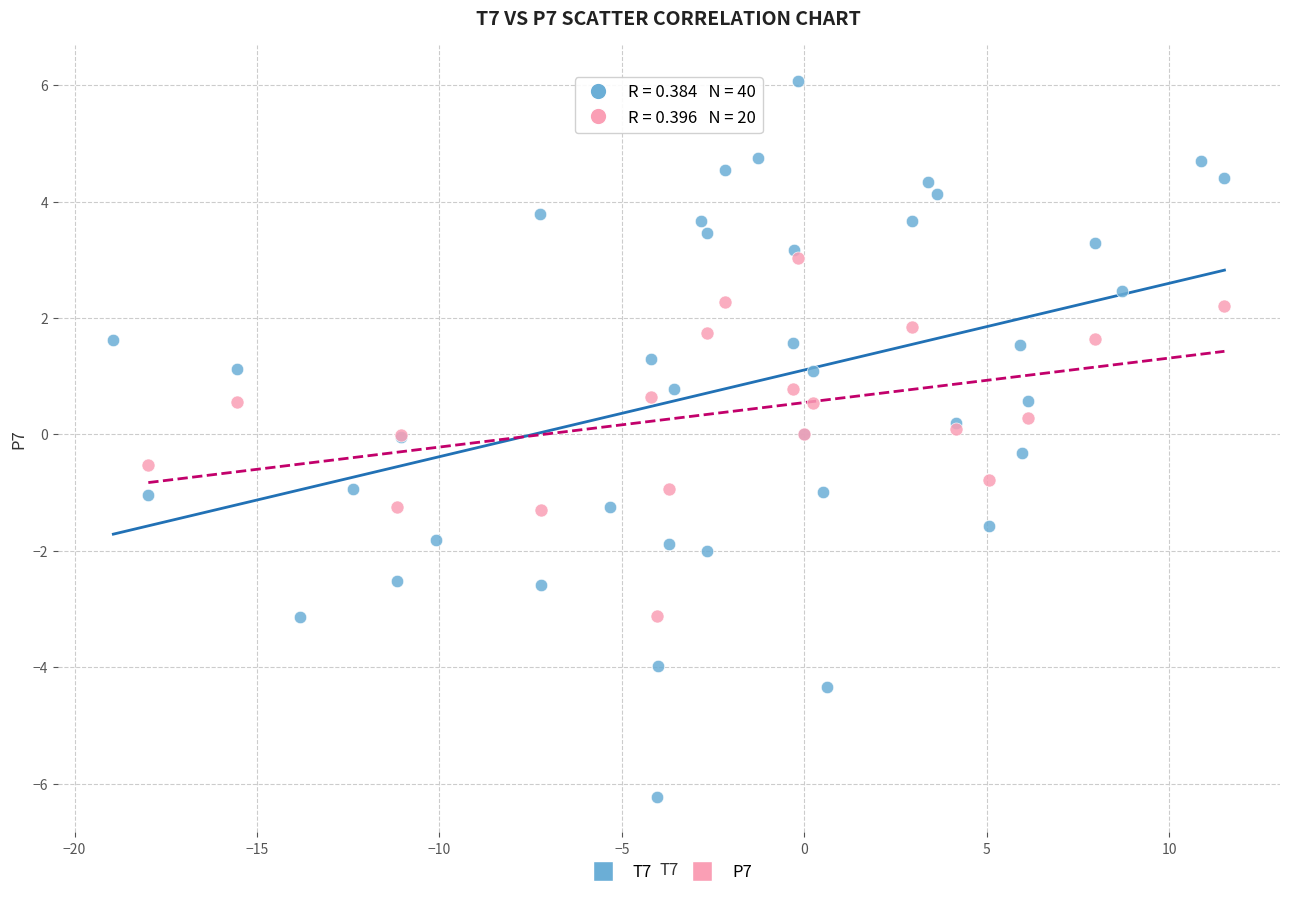

Which series reaches the maximum Y coordinate?

T7